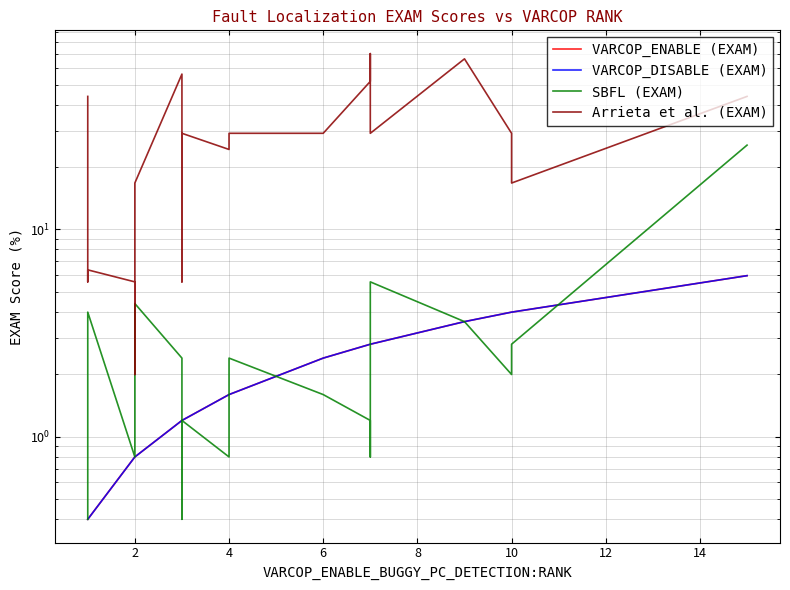

Where is the first local minimum for Arrieta et al. (EXAM)?

2